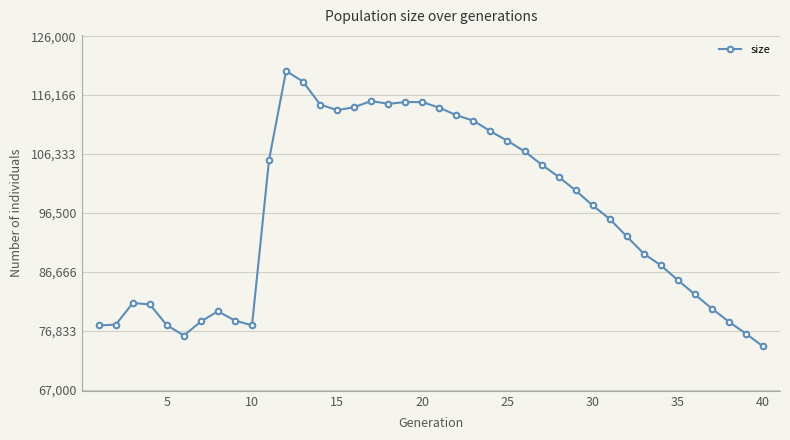

What is the difference between the second highest and minimum values?

44158